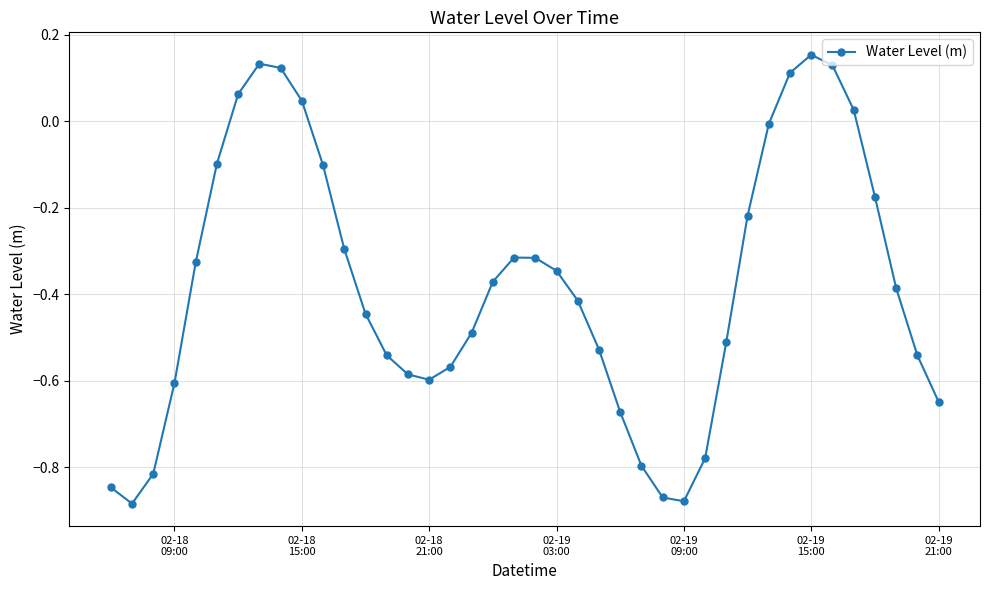

True or false: the data has more than 2 interior local peaks.

True